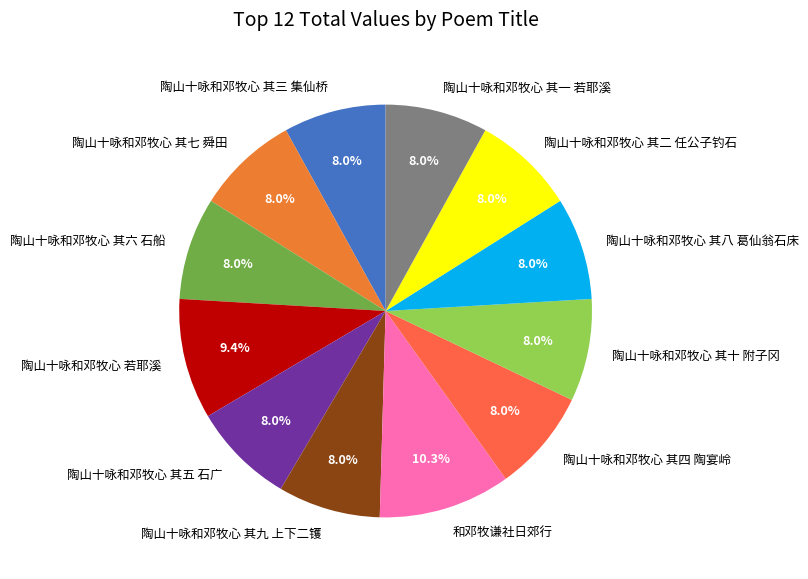

The 陶山十咏和邓牧心 其八 葛仙翁石床 slice represents 8% of the pie. True or false?

True